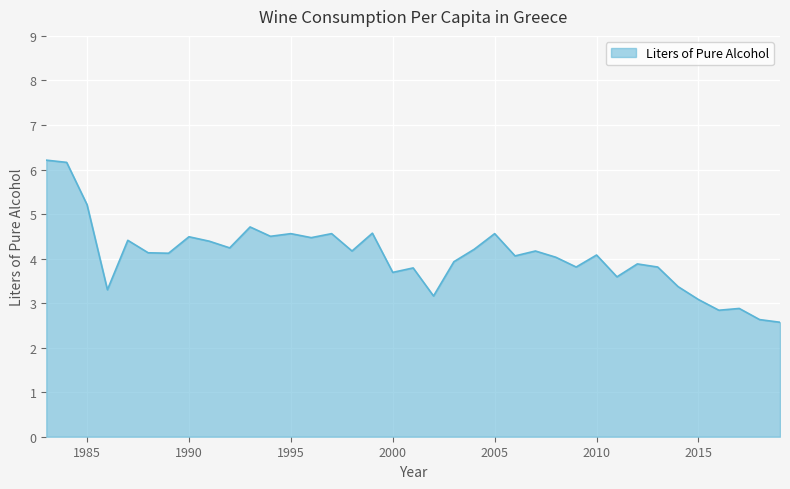

What is the greatest value displayed?

6.2